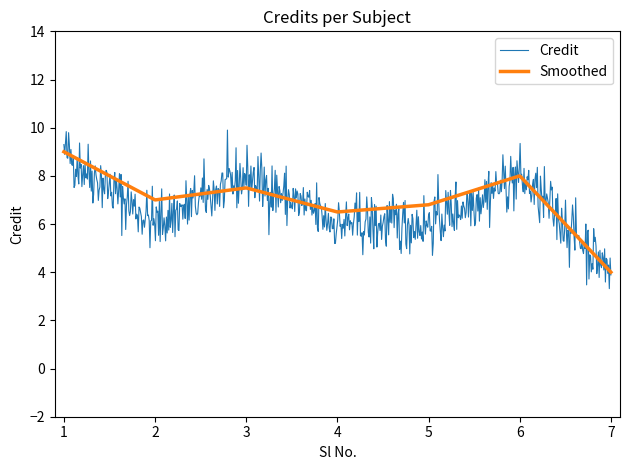

What is the minimum value for Smoothed?

4.0